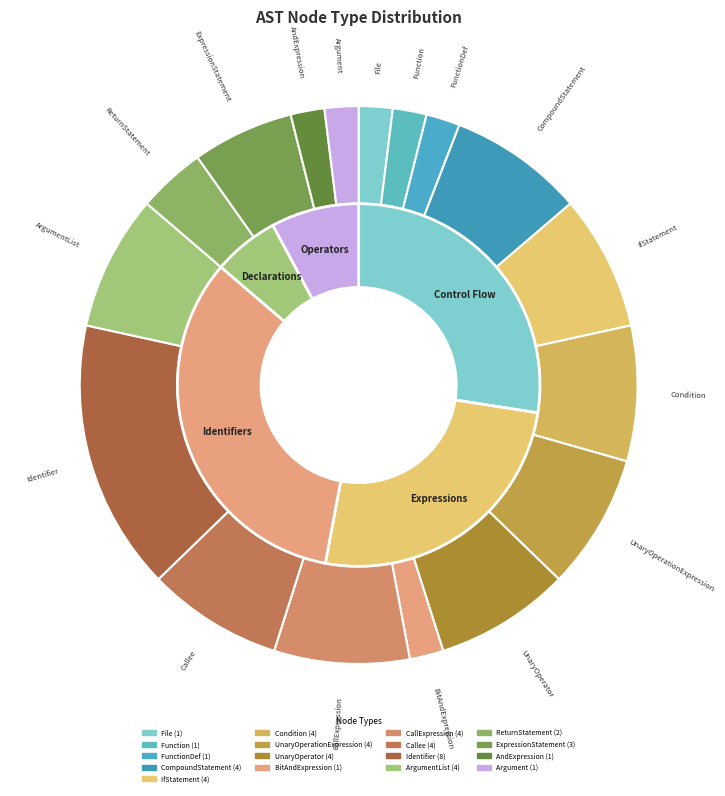

Do AndExpression and Callee together represent more than half of the pie?

No